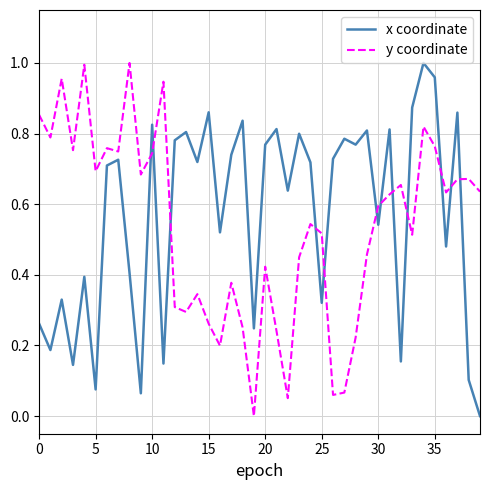

What is the value of the x coordinate point at the 1st from the left?

0.3